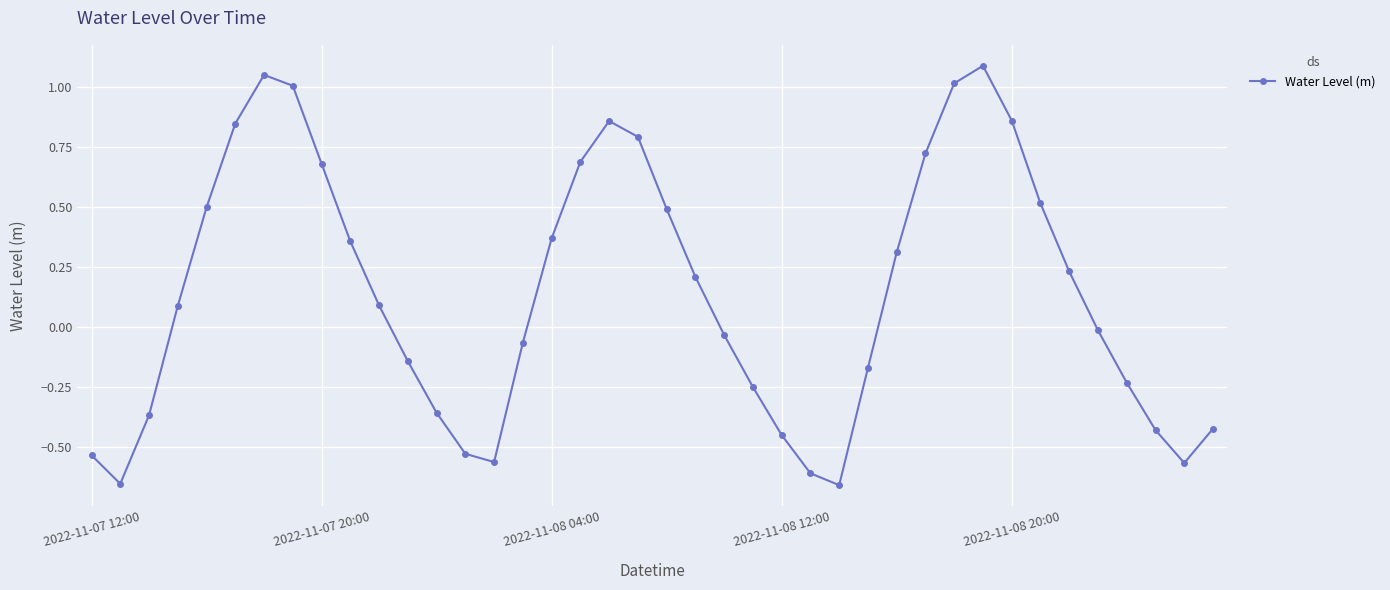

What is the value of the 11th point from the left?

0.1